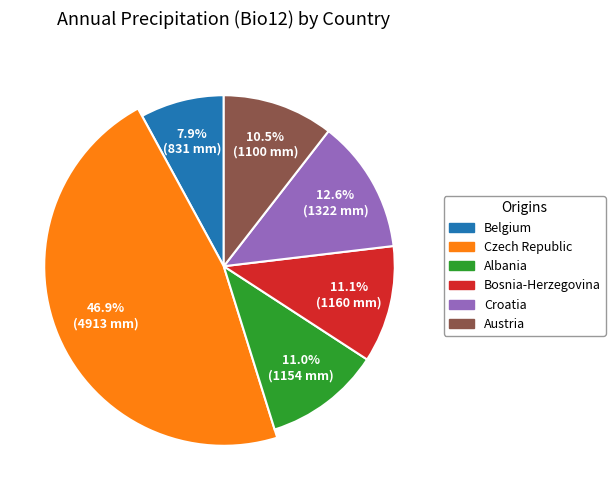

Between CZ_Mion and BE, which is larger?

CZ_Mion